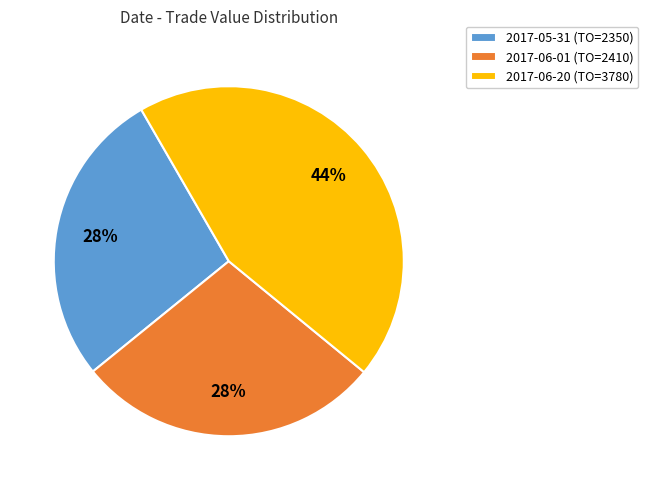

Count the number of slices in the pie.

3